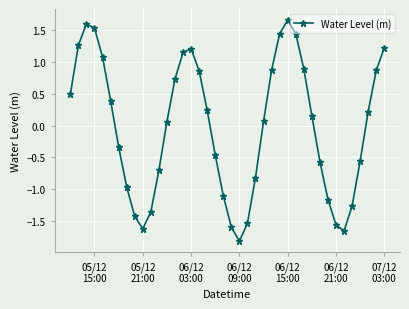

Count the number of values greater than 0.

22